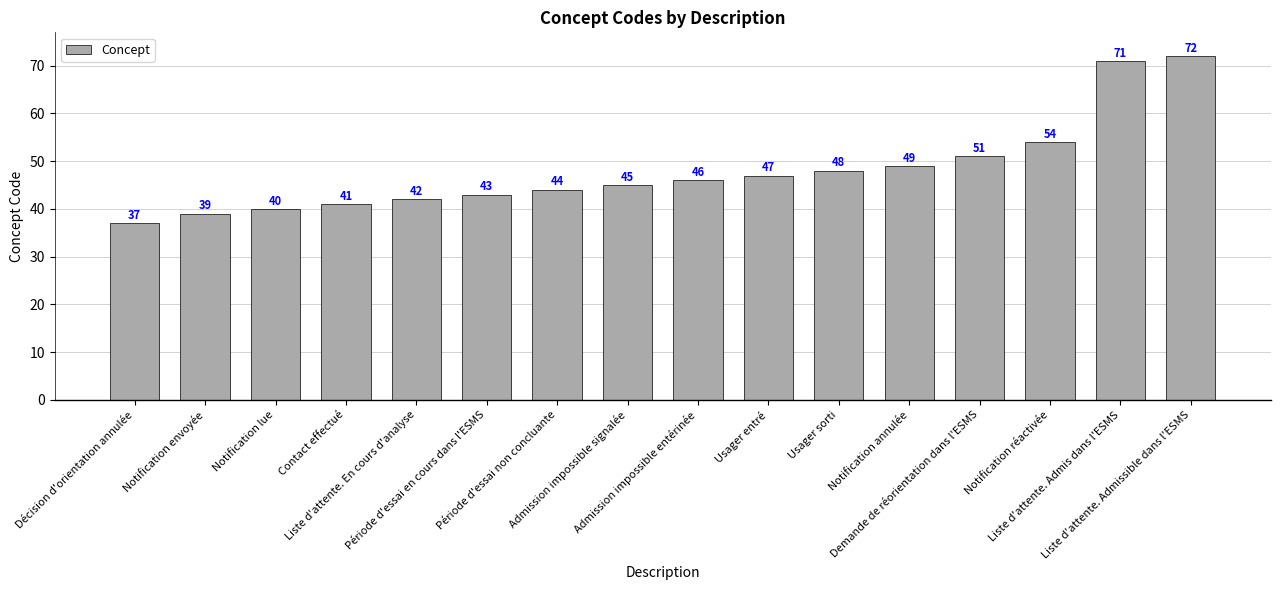

What is the value of the 3rd bar from the left?

40